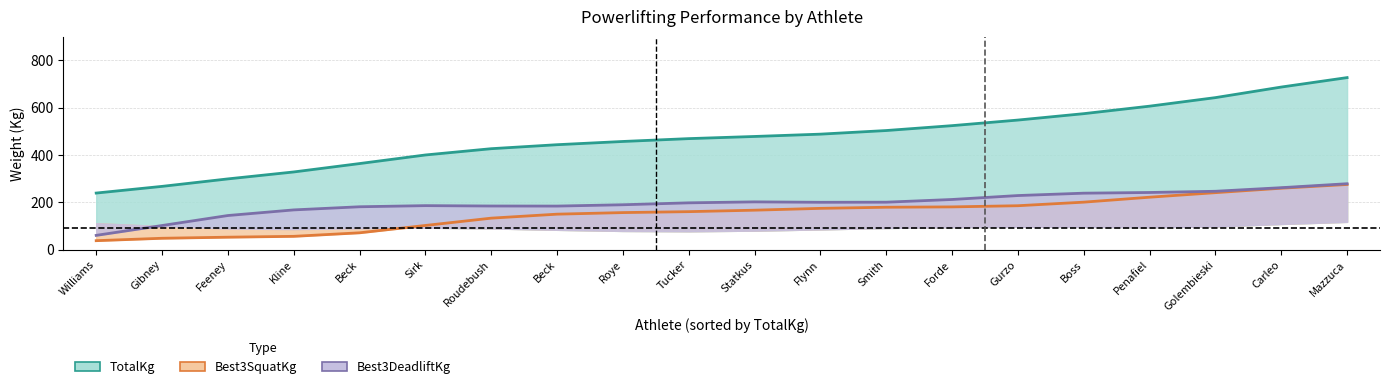

Is it true that Best3BenchKg equals 69.7 at Michael Beck?

False